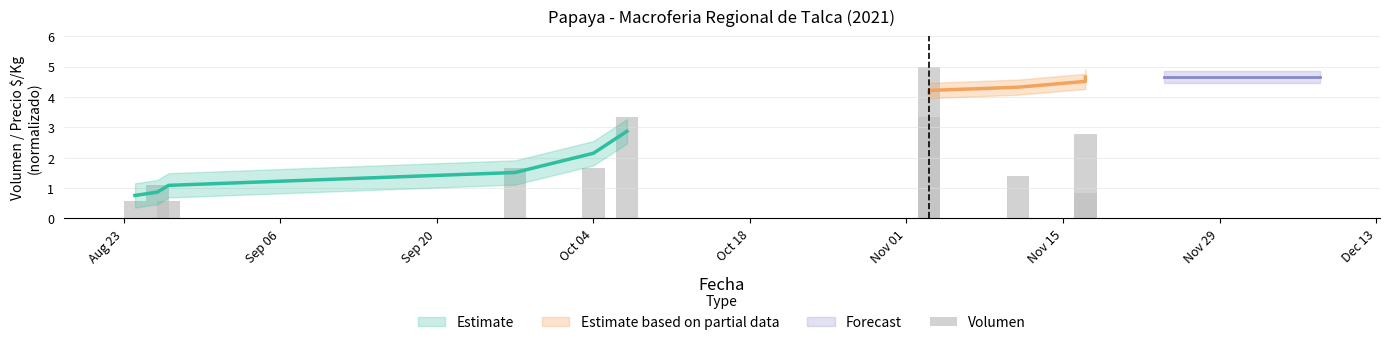

Reading left to right, transcribe all the data shown in this chart.

0.6	1.1	0.6	1.7	1.7	3.3	3.3	5.0	1.4	0.8	2.8